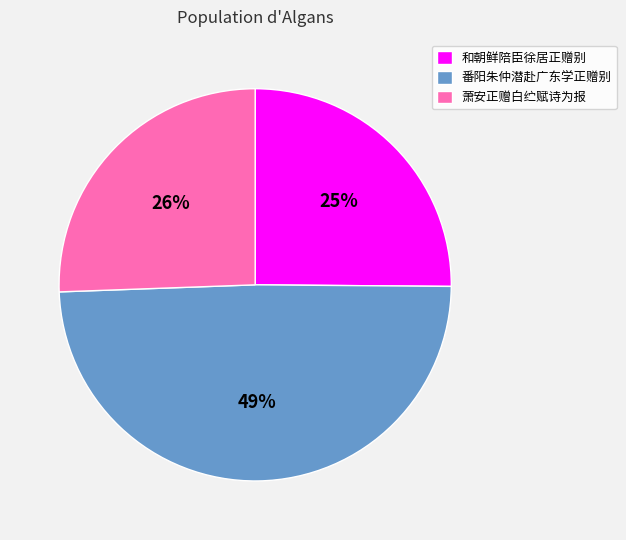

Combined, do 和朝鲜陪臣徐居正赠别 and 番阳朱仲潜赴广东学正赠别 account for over 50%?

Yes